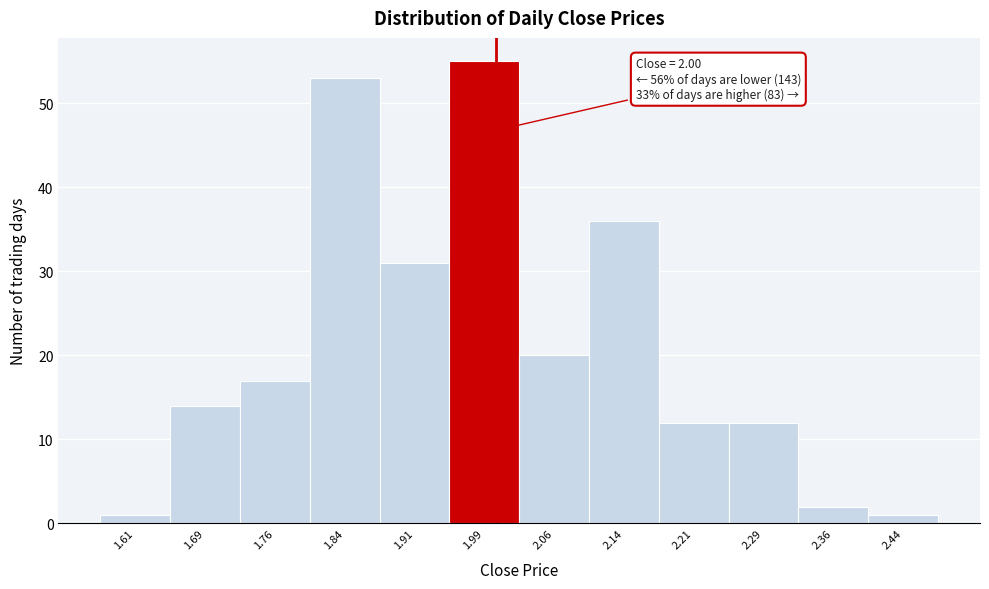

Which range on the x-axis has the tallest bar?

1.950 to 2.025